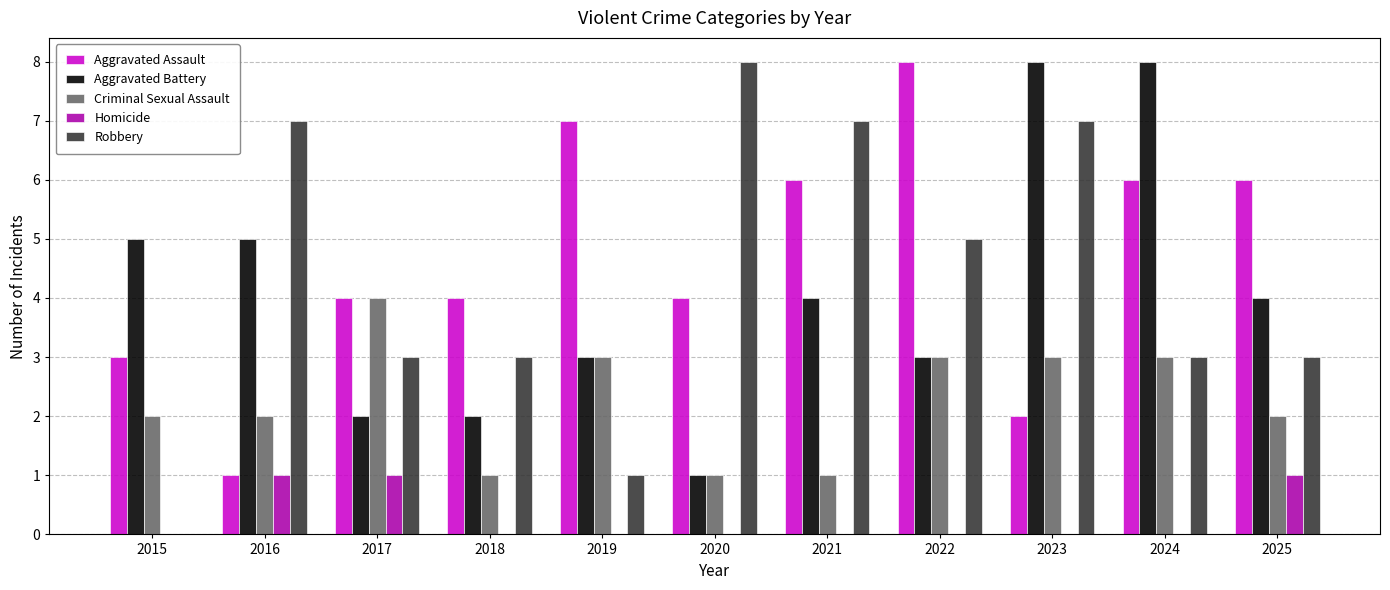

Count the Aggravated Assault values in the range 3 to 6.

7